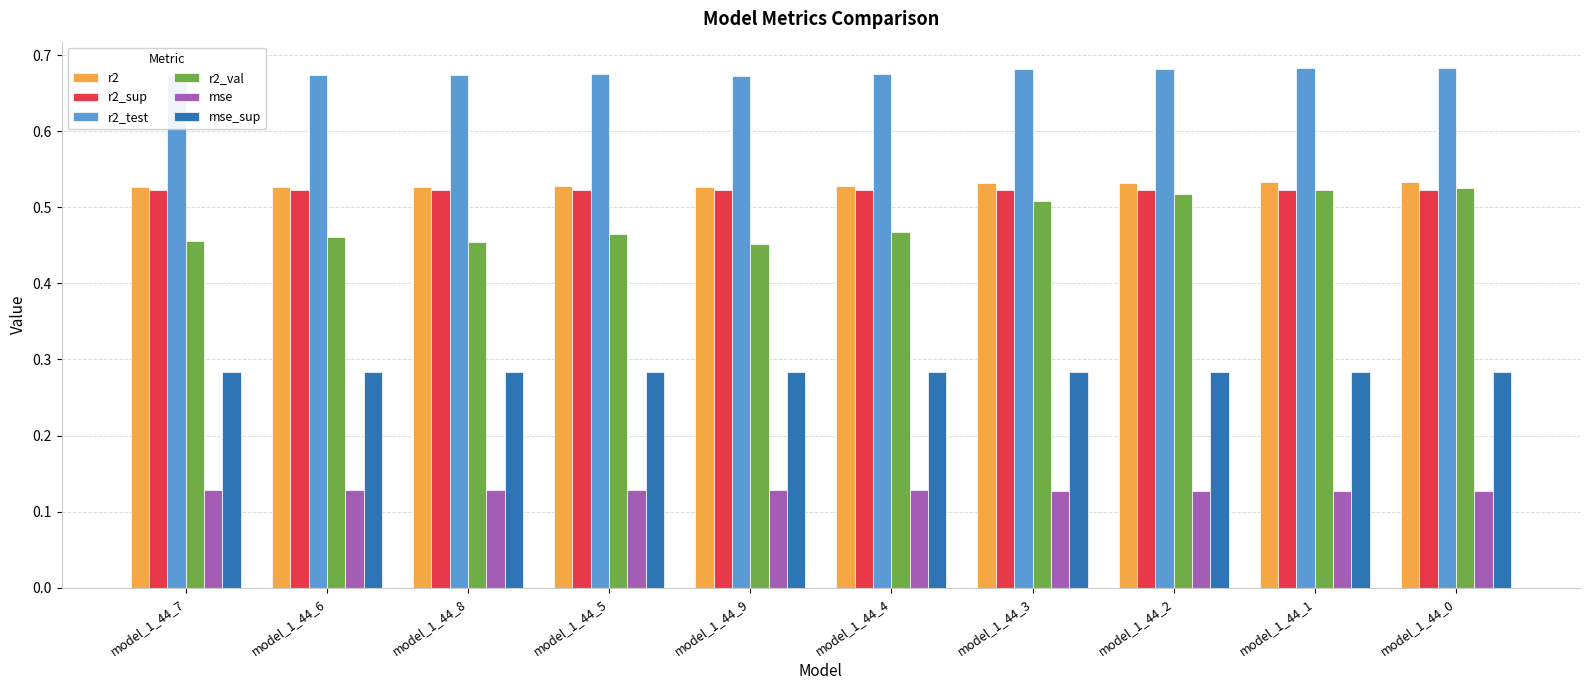

The value of mse at model_1_44_3 is 0.2. True or false?

False